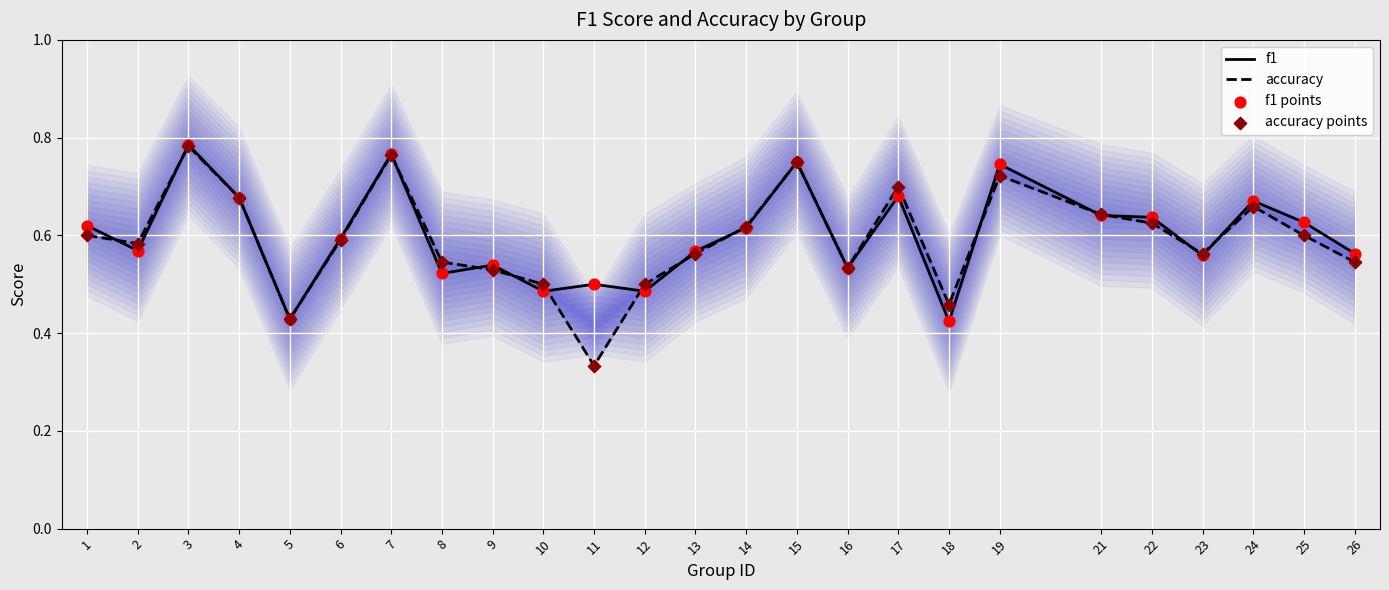

What are all the series names shown in the legend?

f1, accuracy, f1 points, accuracy points